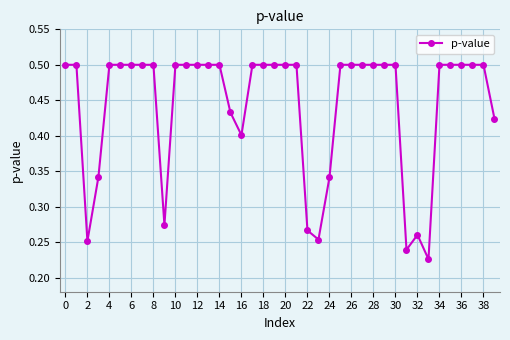

What is the value of the 11th point from the left?

0.5